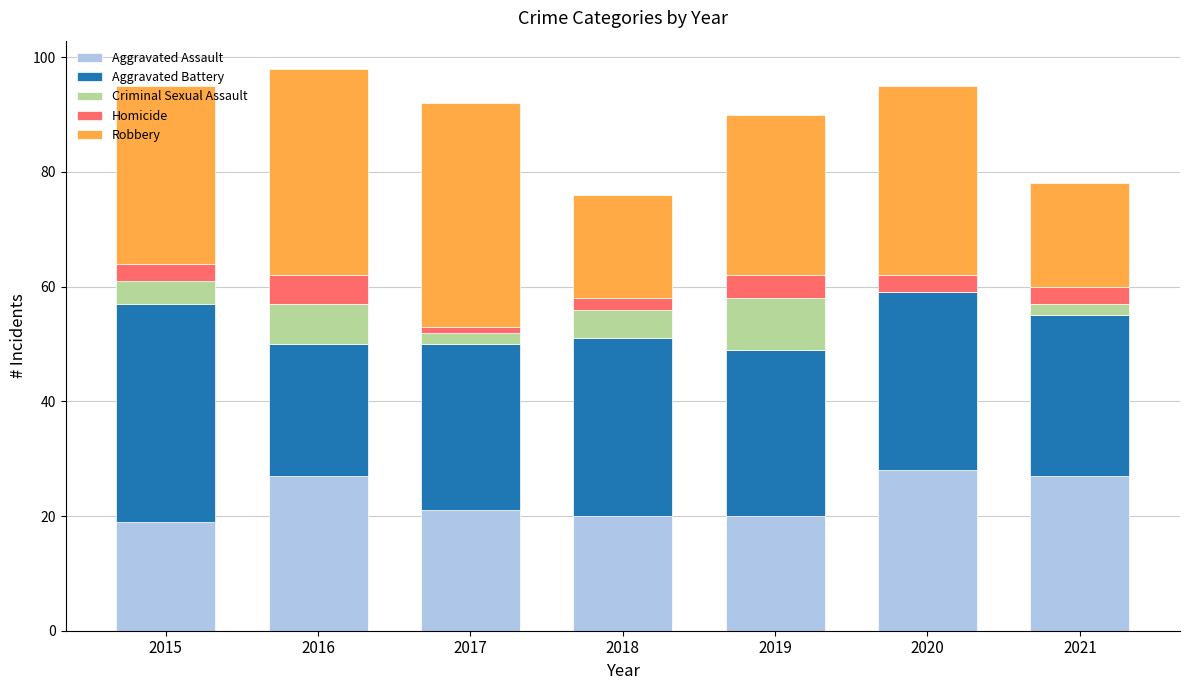

The value of Aggravated Assault at 2018 is 6. True or false?

False